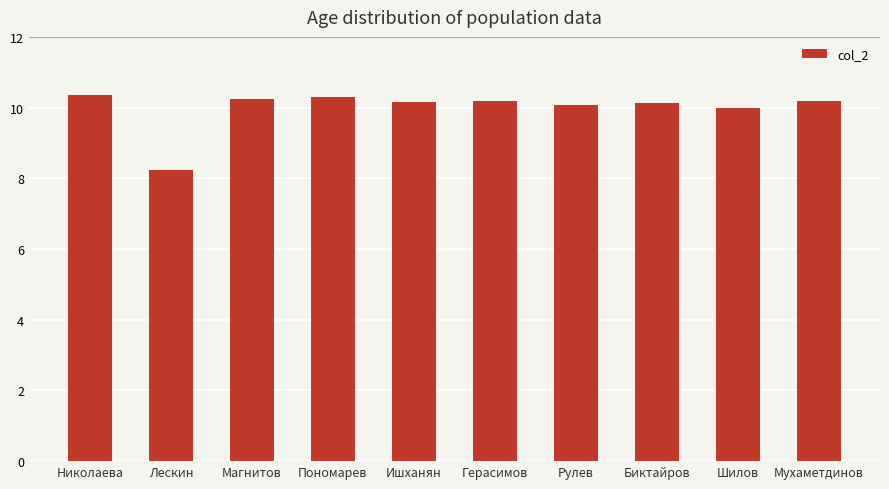

What is the minimum value shown in the chart?

8.2